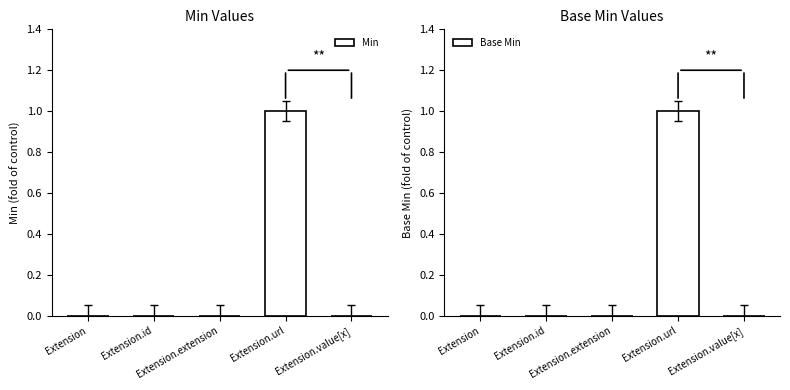

What is the label of the 2nd bar from the right?

Extension.url